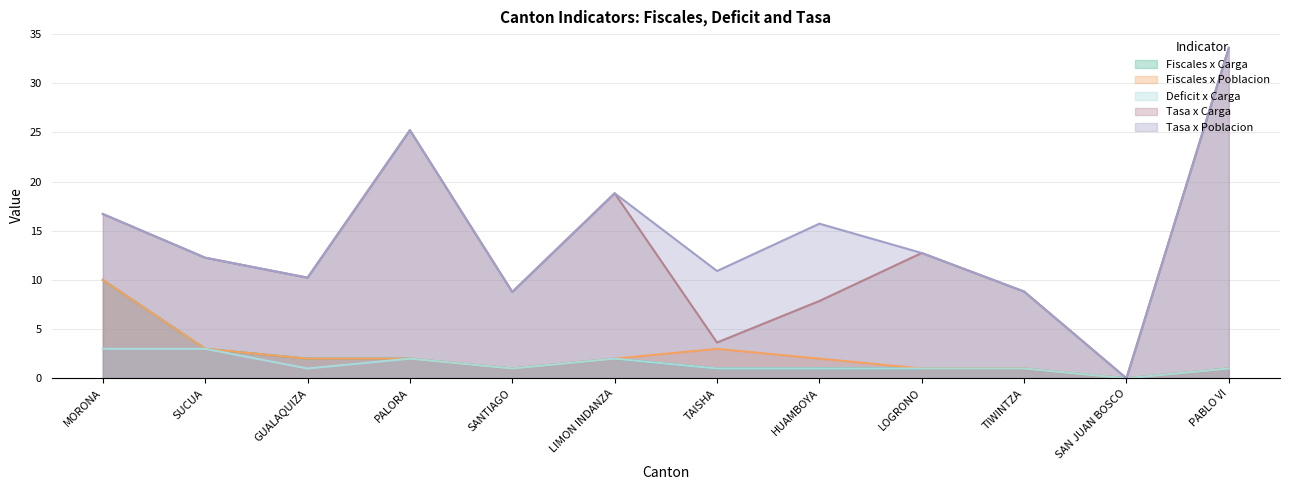

What are all the series names shown in the legend?

Fiscales x Carga, Fiscales x Poblacion, Deficit x Carga, Tasa x Carga, Tasa x Poblacion